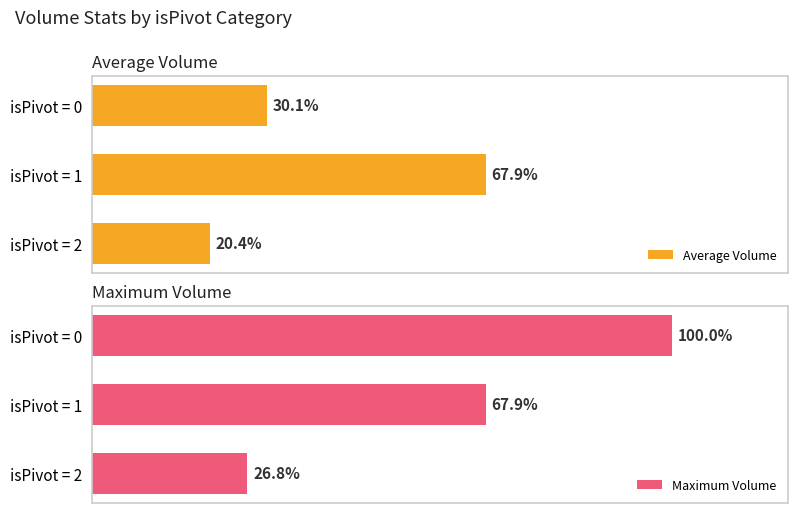

Which series has the widest spread of values?

Maximum Volume